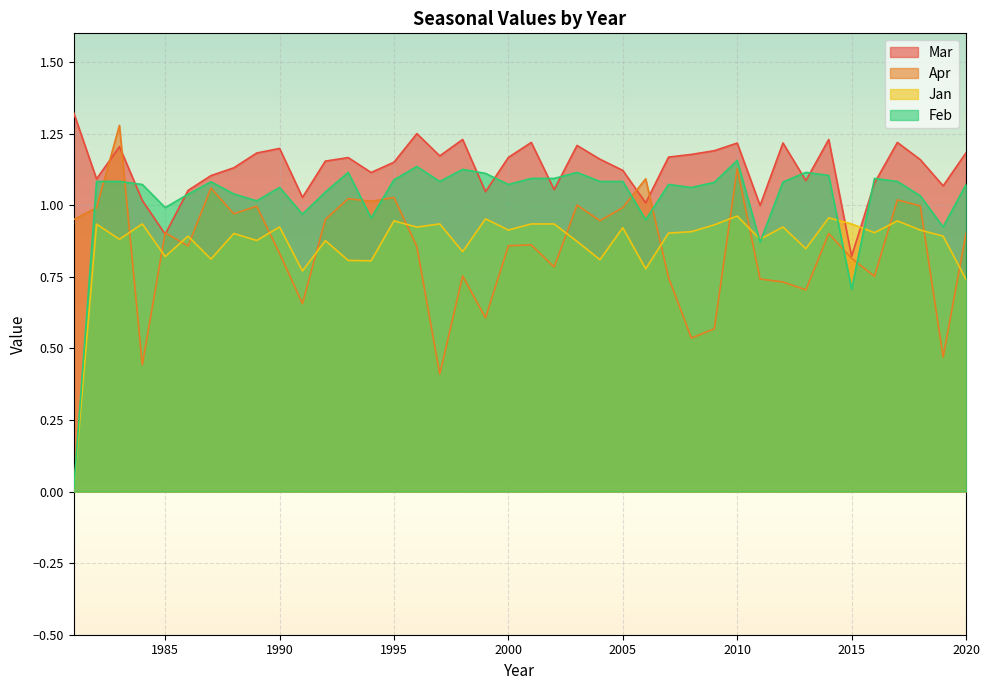

Is the value of Mar at 2001 greater than the value of Jan at 1984?

Yes